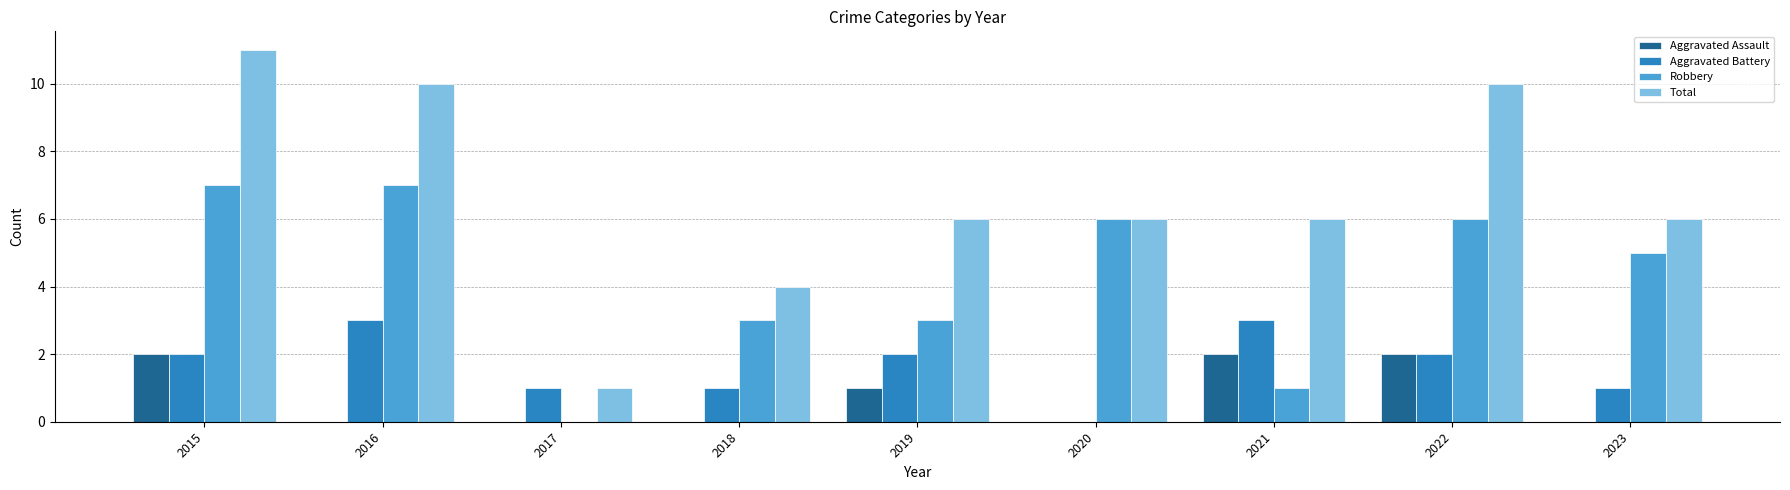

Reading left to right, what are all the values shown in this chart?

Aggravated Assault: 2015=2	2016=0	2017=0	2018=0	2019=1	2020=0	2021=2	2022=2	2023=0
Aggravated Battery: 2015=2	2016=3	2017=1	2018=1	2019=2	2020=0	2021=3	2022=2	2023=1
Robbery: 2015=7	2016=7	2017=0	2018=3	2019=3	2020=6	2021=1	2022=6	2023=5
Total: 2015=11	2016=10	2017=1	2018=4	2019=6	2020=6	2021=6	2022=10	2023=6